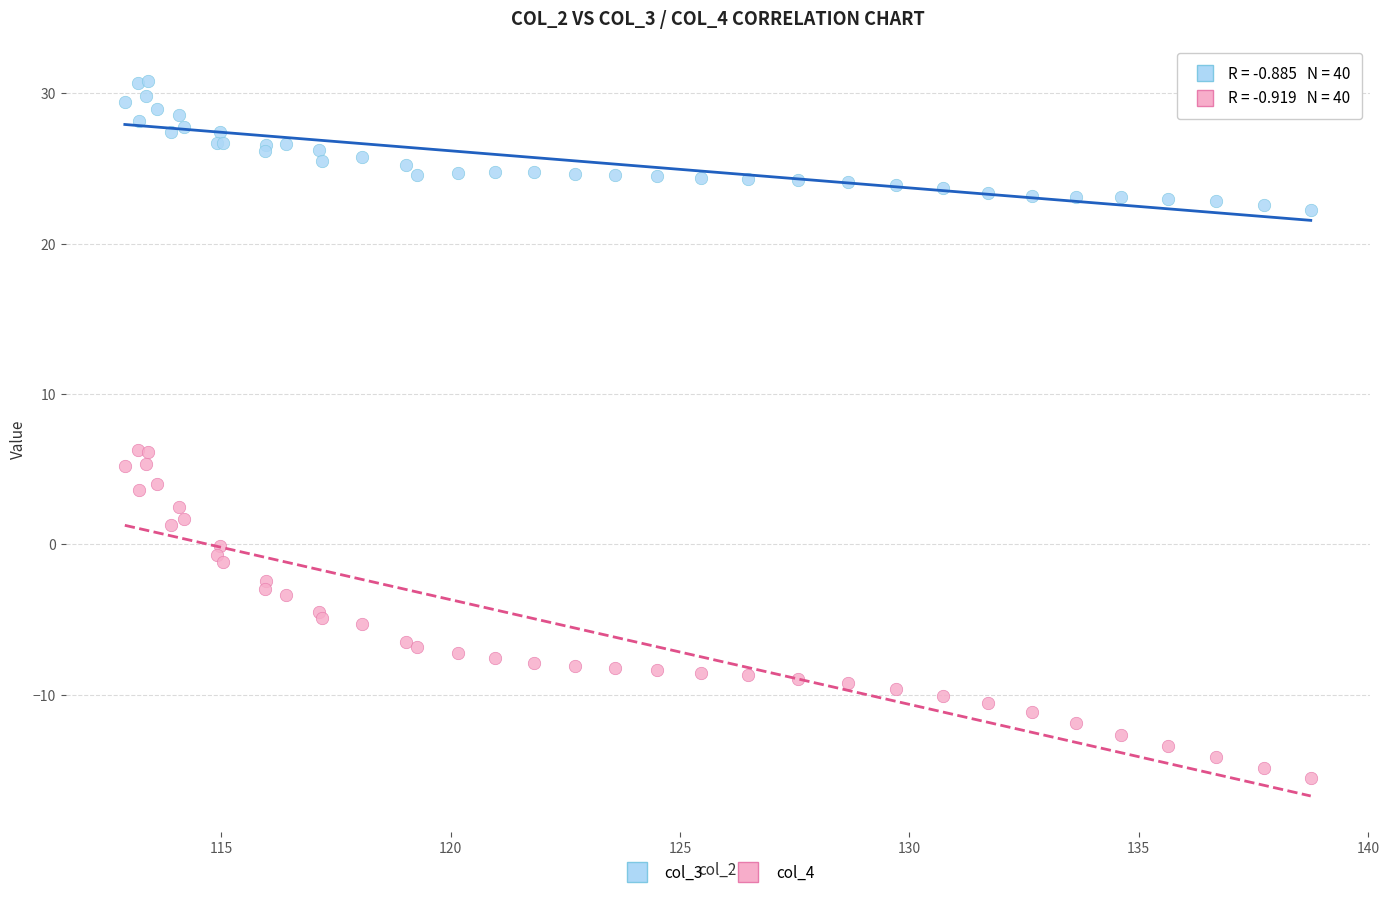

Which series has the largest Y range (max minus min)?

col_4